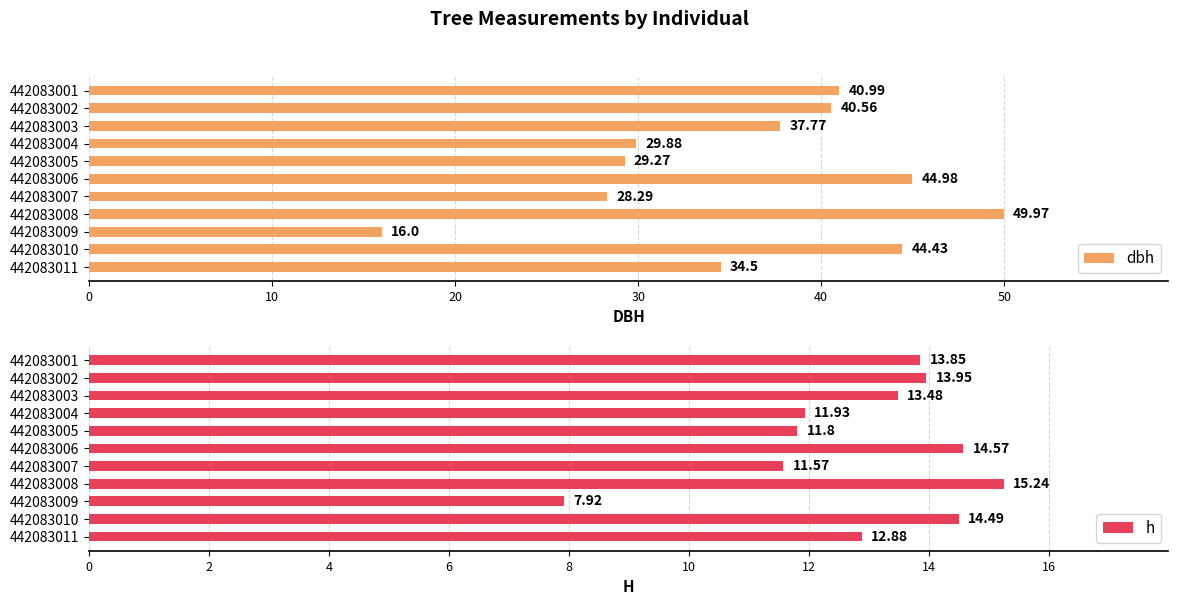

What is the sum of the dbh values at 442083002 and 442083001?

81.6